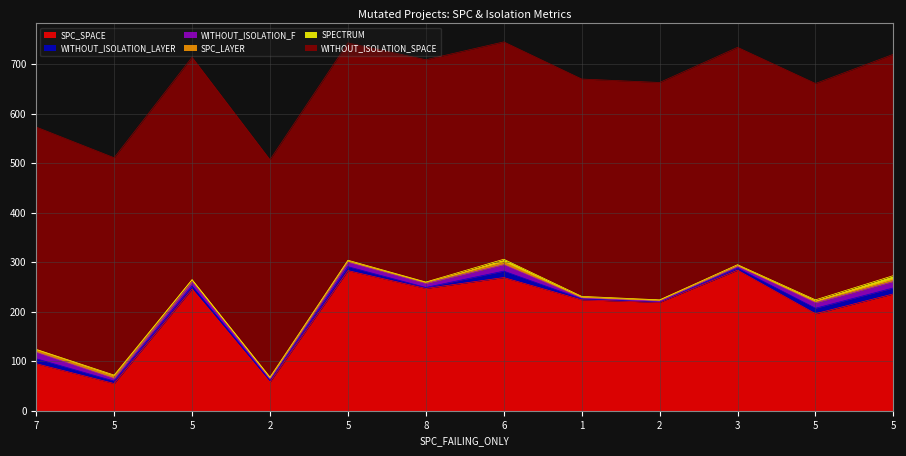

Which series has the largest range (max minus min)?

SPC_SPACE